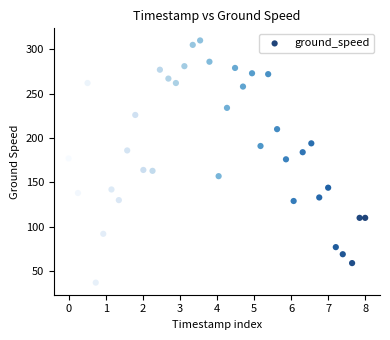

What is the range of Y values (max minus min)?

273